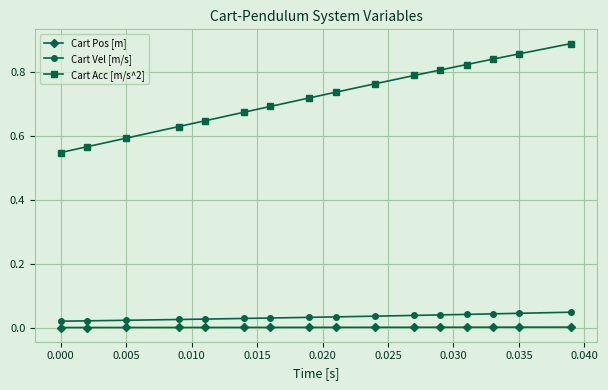

True or false: Cart Pos [m] and Cart Acc [m/s^2] intersect in this chart.

False